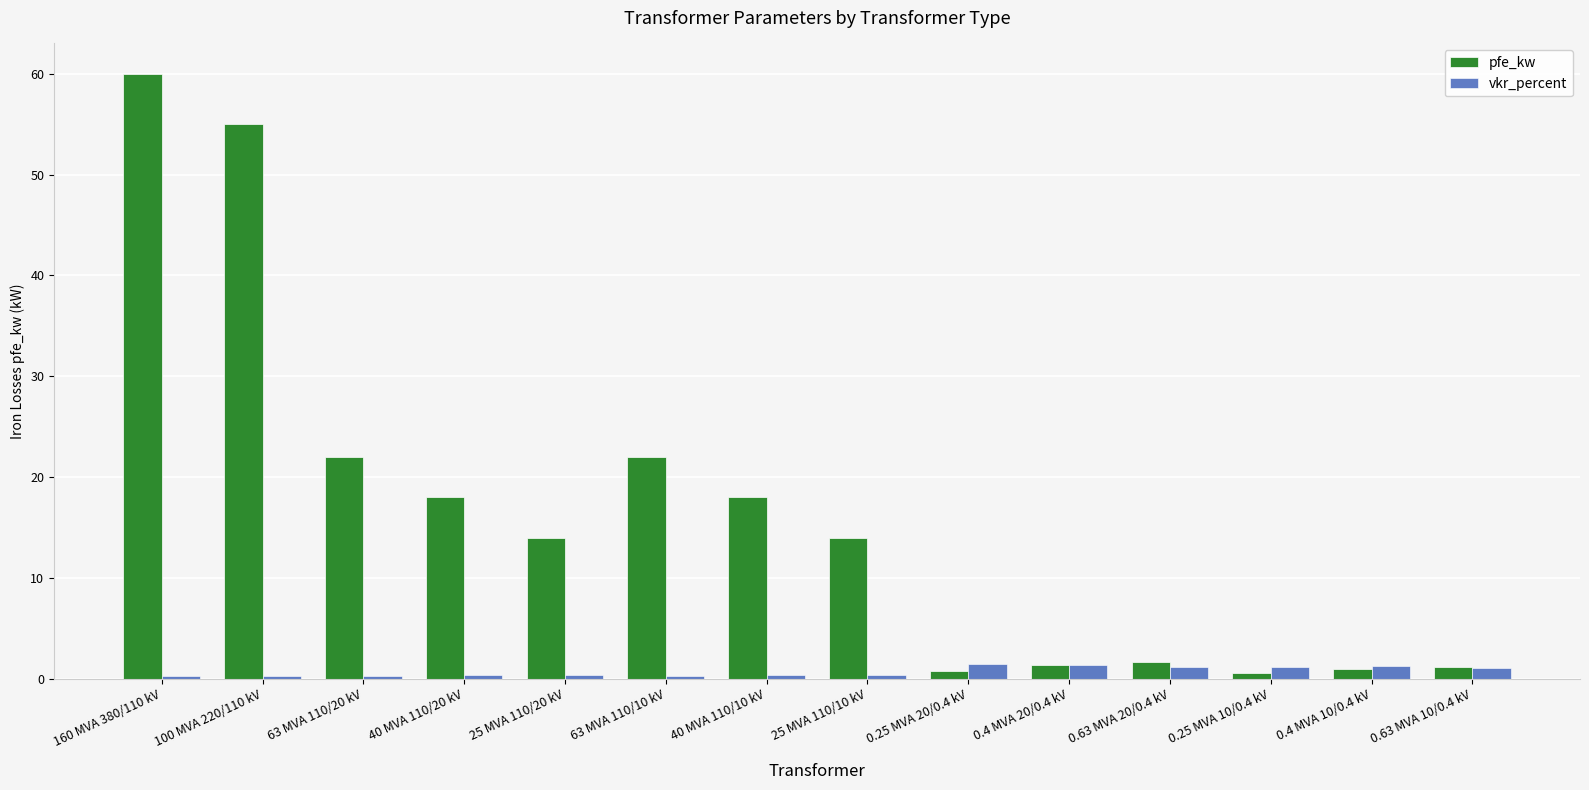

True or false: pfe_kw has a value of 18.0 at 40 MVA 110/20 kV.

True